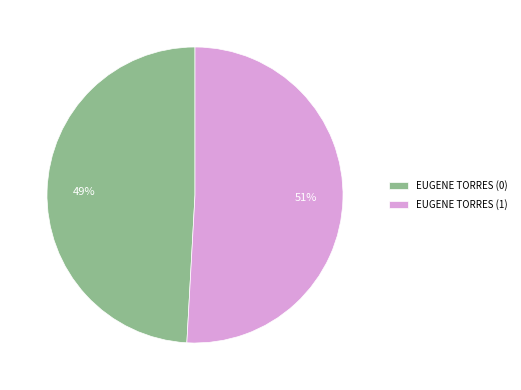

Which has a higher value, EUGENE TORRES (1) or EUGENE TORRES (0)?

EUGENE TORRES (1)